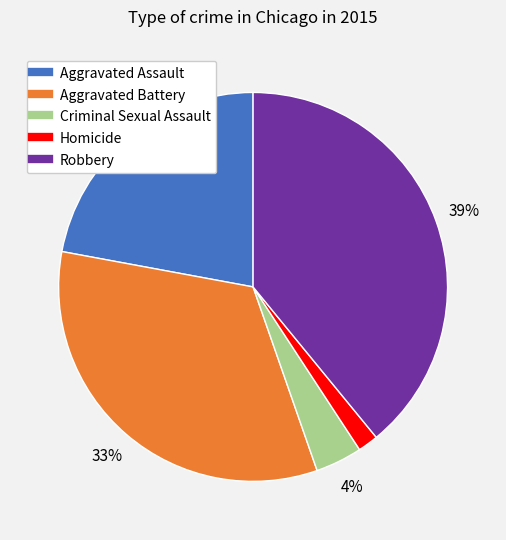

Do Aggravated Battery and Robbery together represent more than half of the pie?

Yes